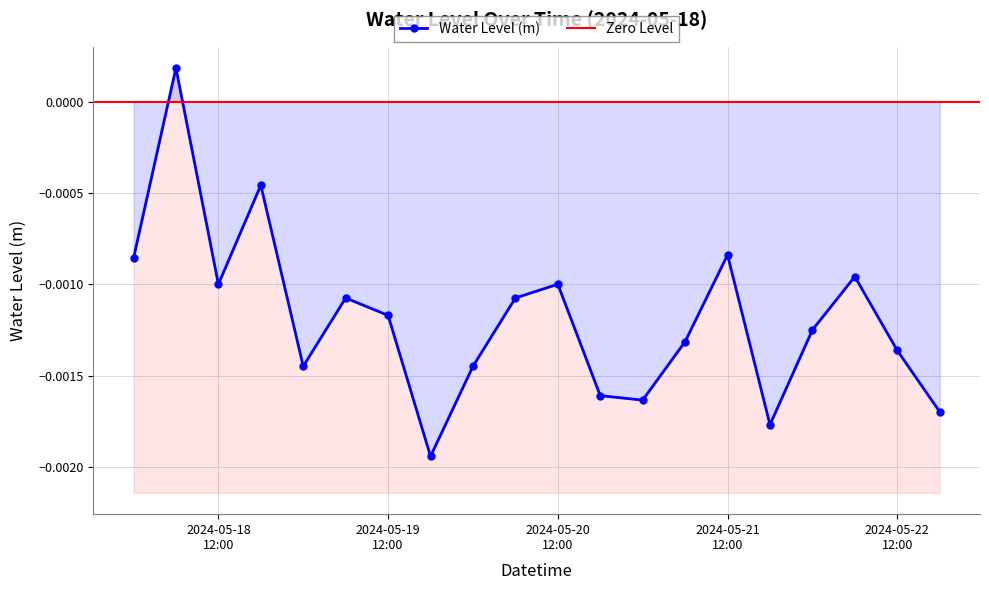

At which category does the data reach its first local peak?

2024-05-18 06:00:00